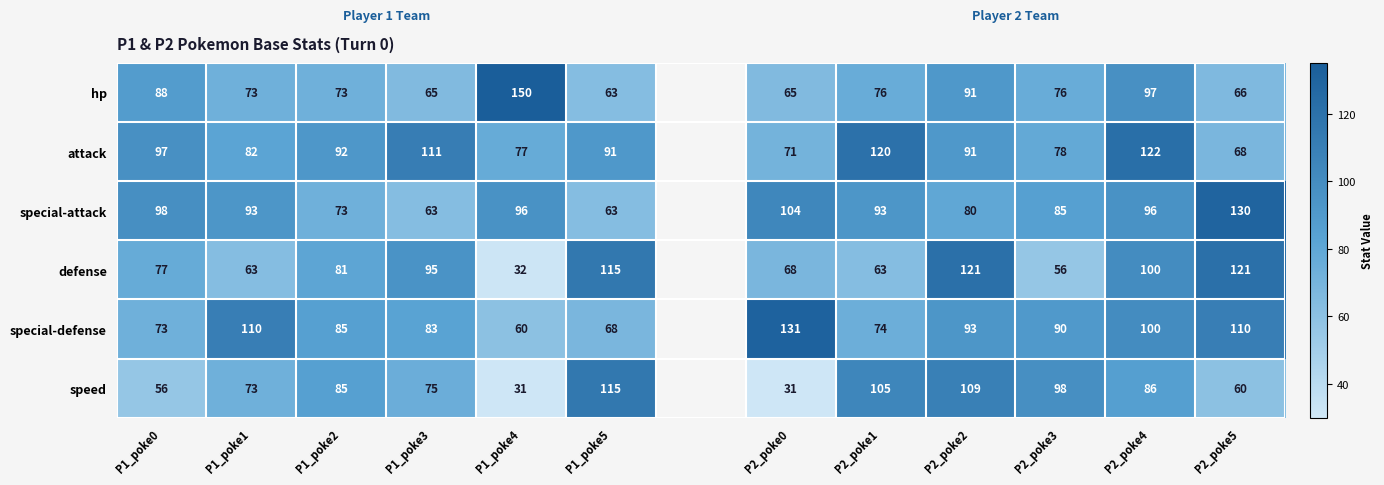

What is the total value across all series at P1_poke5?

515